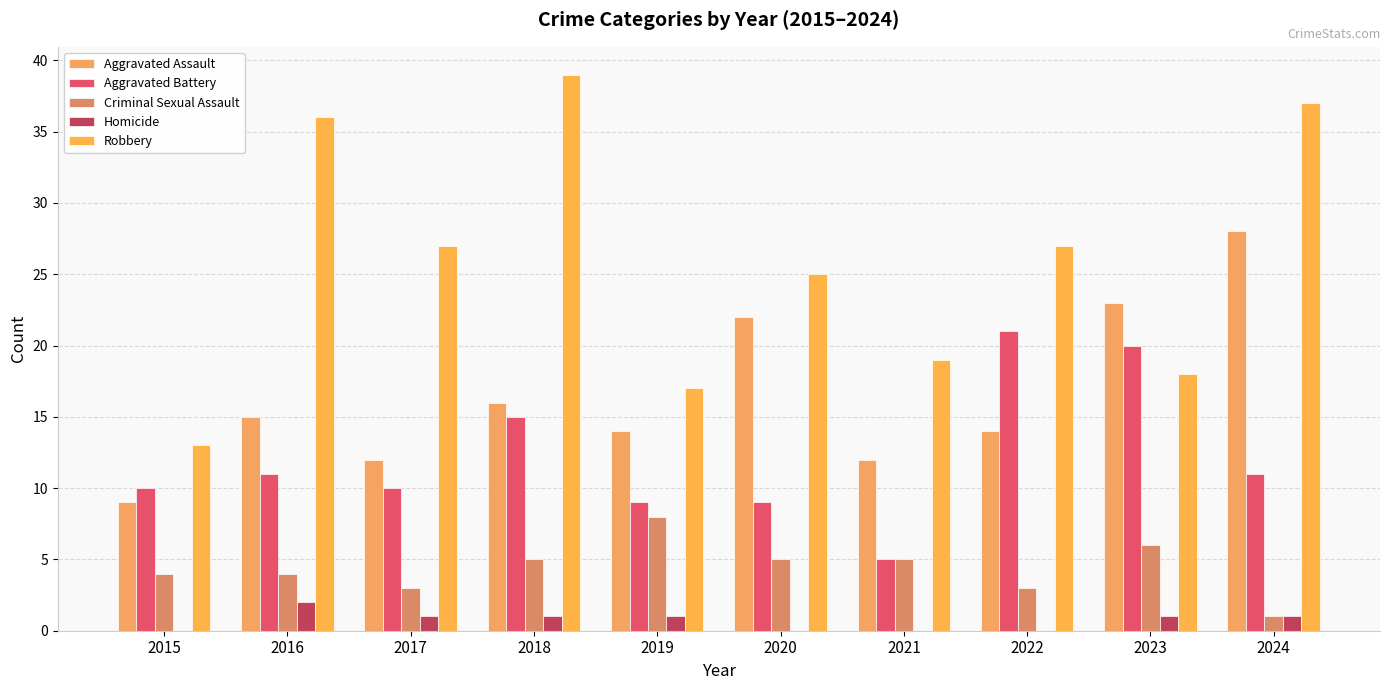

Reading left to right, extract all data points from this chart.

Aggravated Assault: 9	15	12	16	14	22	12	14	23	28
Aggravated Battery: 10	11	10	15	9	9	5	21	20	11
Criminal Sexual Assault: 4	4	3	5	8	5	5	3	6	1
Homicide: 0	2	1	1	1	0	0	0	1	1
Robbery: 13	36	27	39	17	25	19	27	18	37